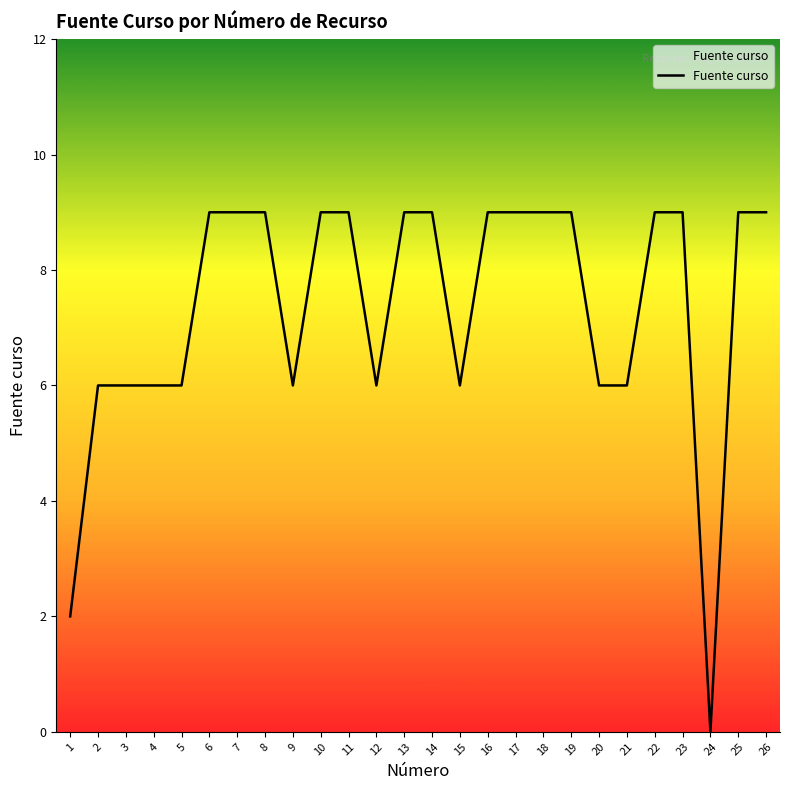

The chart shows a value of 9 at 16. True or false?

True